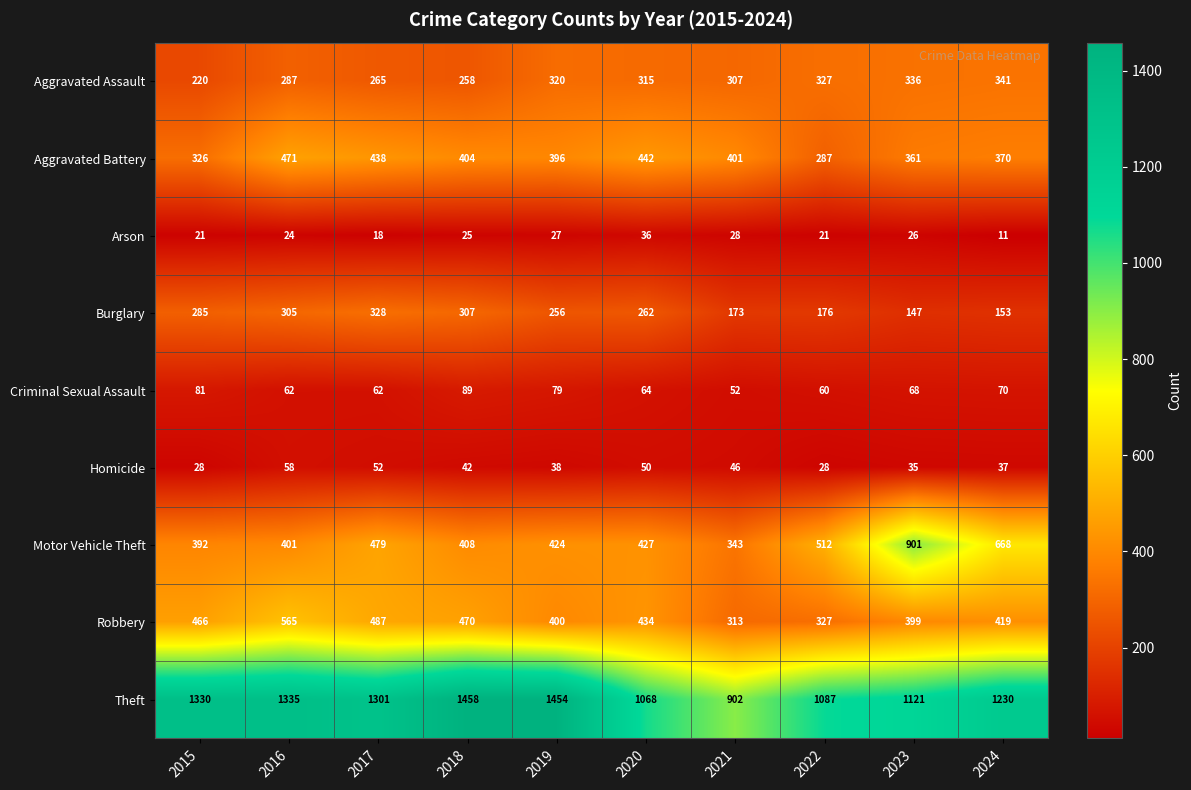

Where is Motor Vehicle Theft nearest to the value 622?

2024